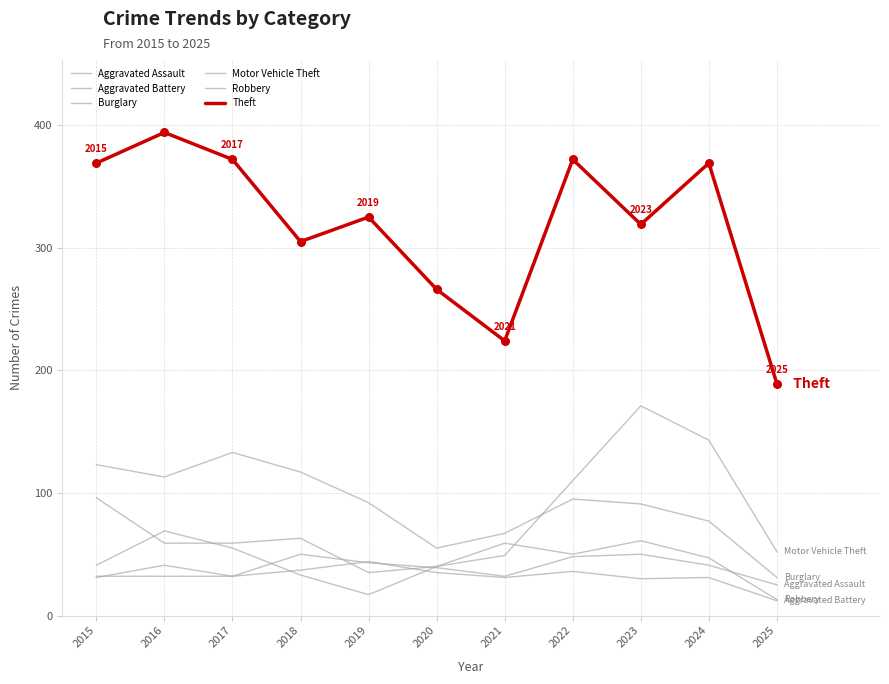

How many lines are shown in the chart?

6